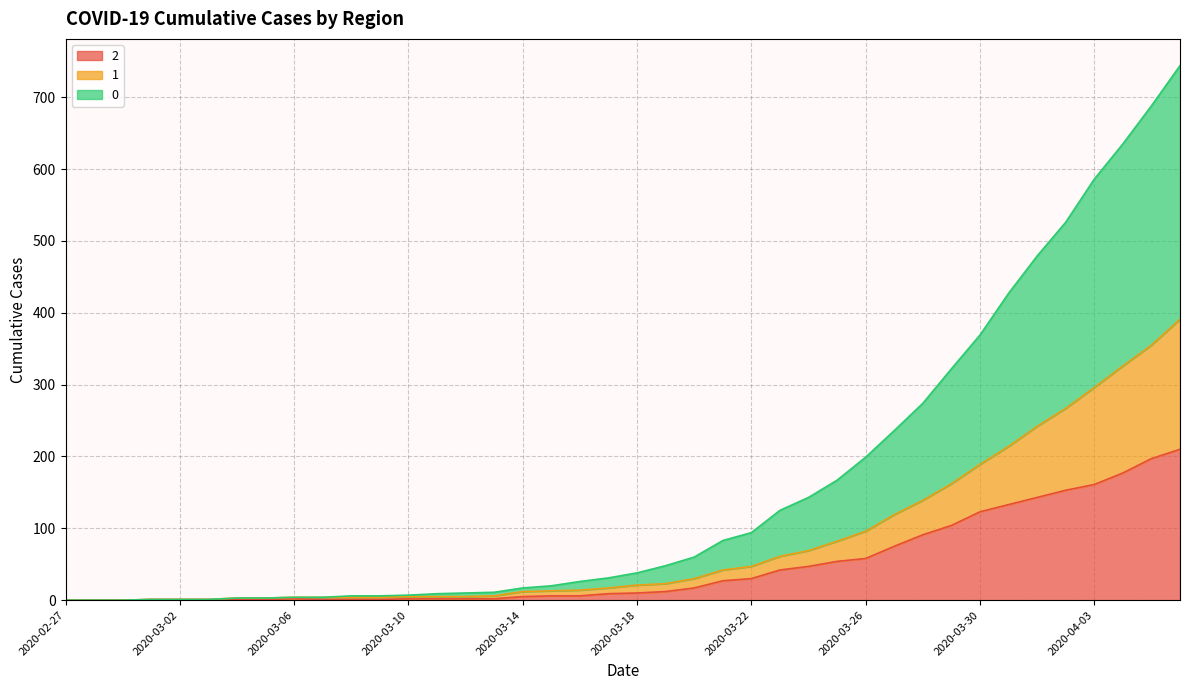

Is it true that 2 equals 220 at 2020-03-30?

False